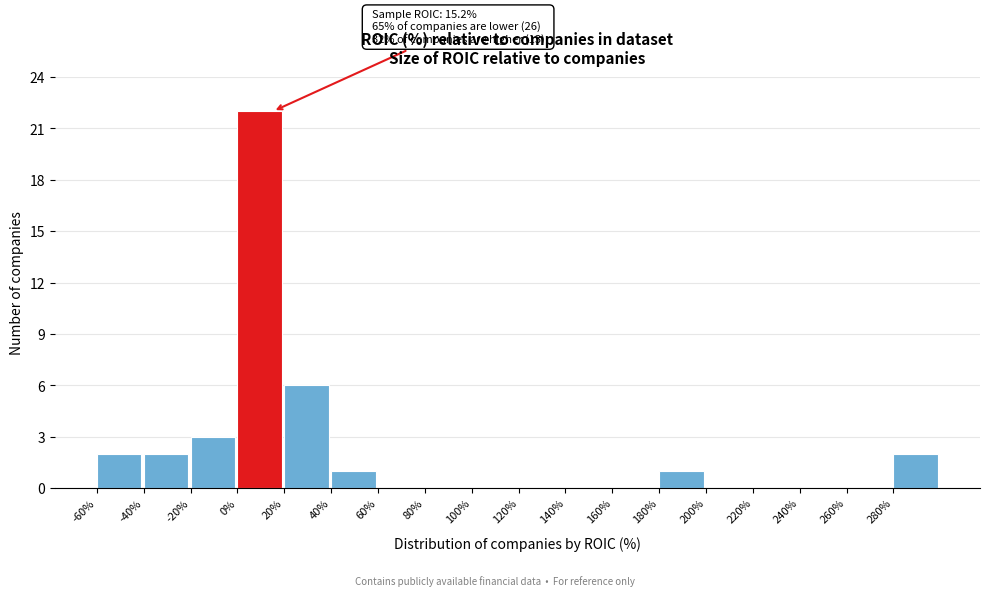

Which range on the x-axis has the tallest bar?

0 to 20